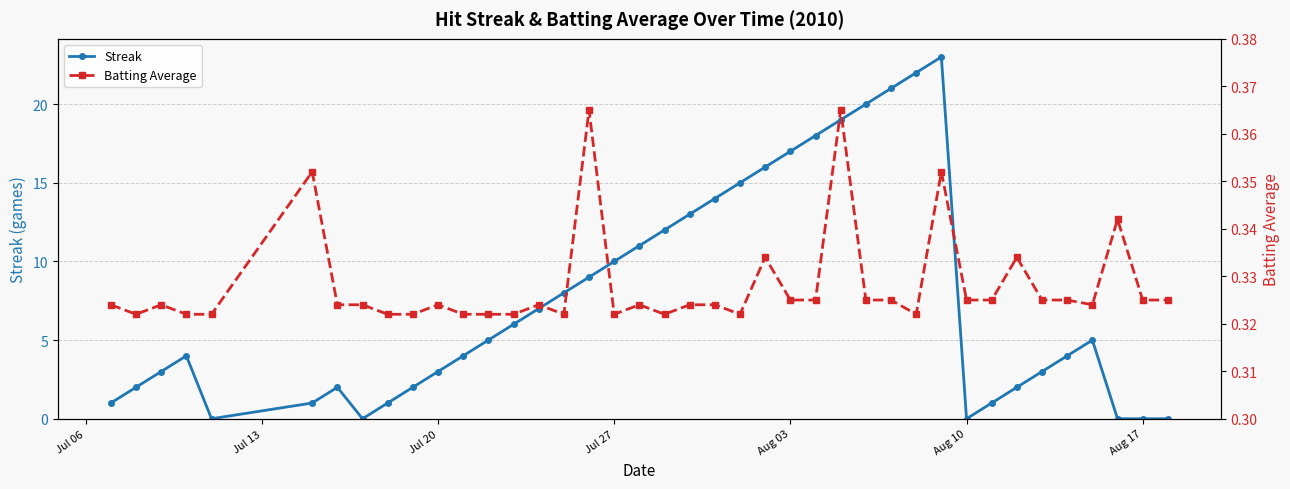

True or false: Streak has more than 2 interior local peaks.

True